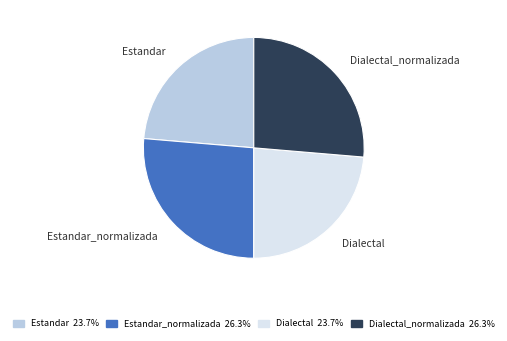

Does Estandar_normalizada account for over 50% of the chart?

No